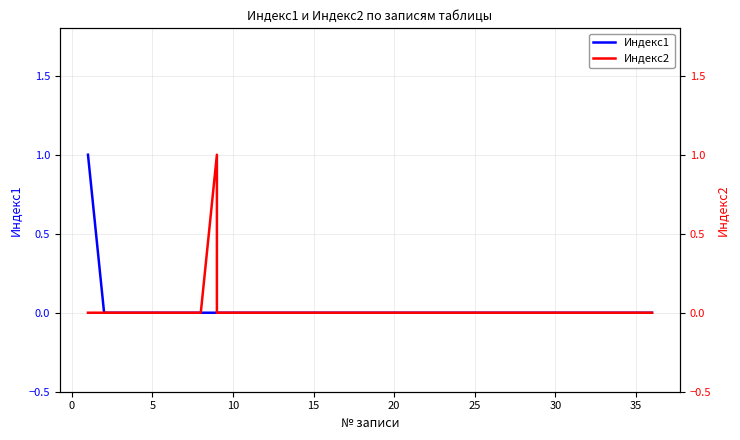

Reading left to right, extract all data points from this chart.

Индекс1: 1	0	0	0	0	0	0	0	0	0	0	0	0	0	0	0	0	0	0	0	0	0	0	0	0	0	0	0	0	0	0	0	0	0	0
Индекс2: 0	0	0	0	0	0	0	0	1	0	0	0	0	0	0	0	0	0	0	0	0	0	0	0	0	0	0	0	0	0	0	0	0	0	0